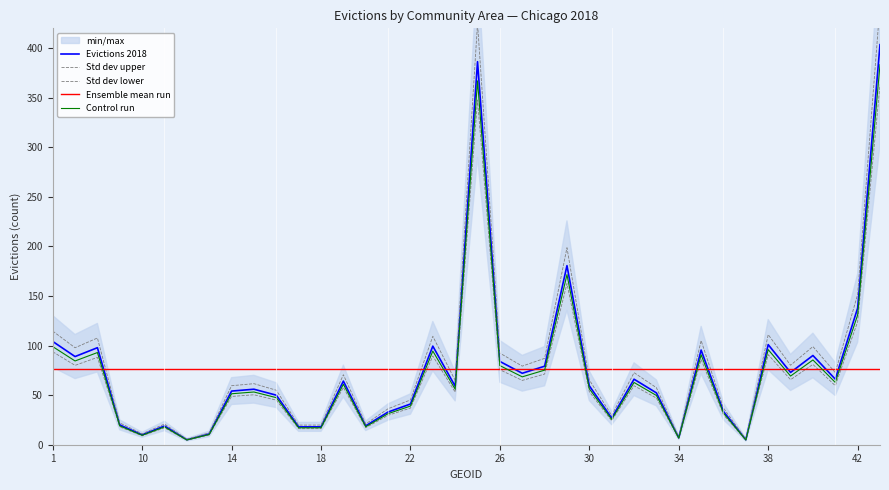

What is the change in value from 32 to 36?

-32.5